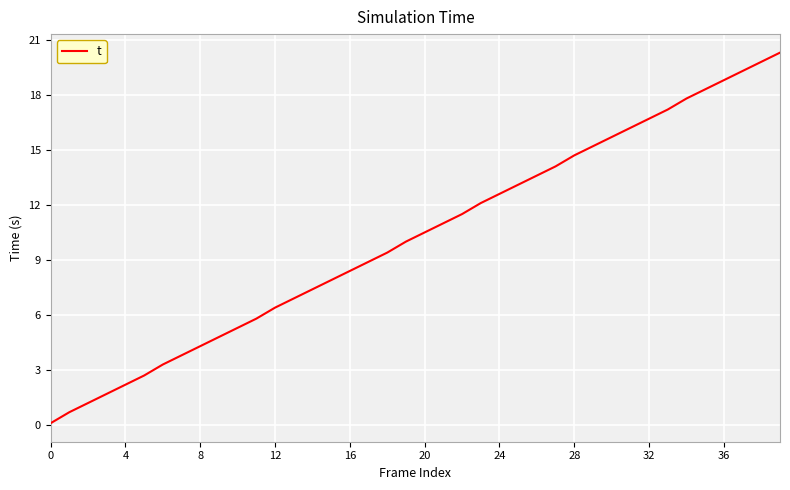

What is the greatest value displayed?

20.3